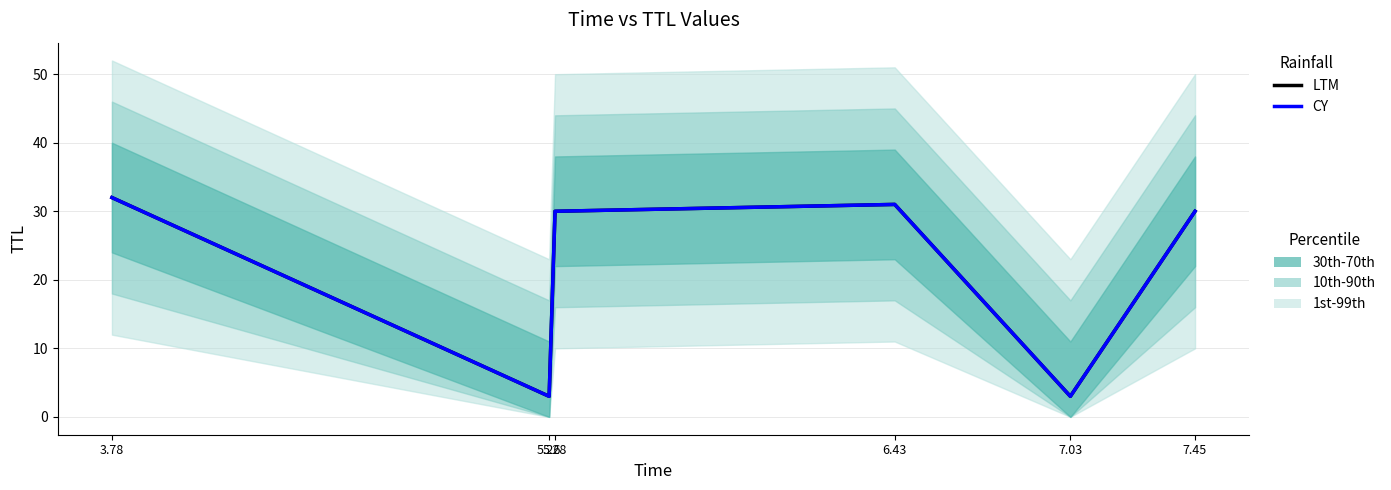

Rank the categories by LTM value from highest to lowest.

3.78, 6.43, 5.28, 7.45, 5.26, 7.03